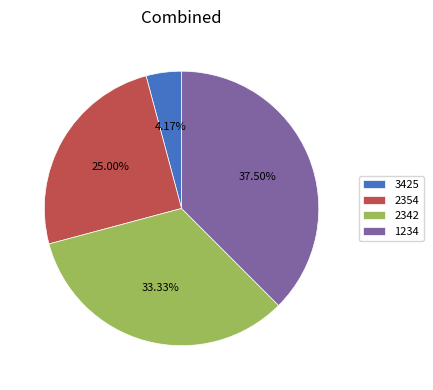

Does 1234 represent more than half of the total?

No